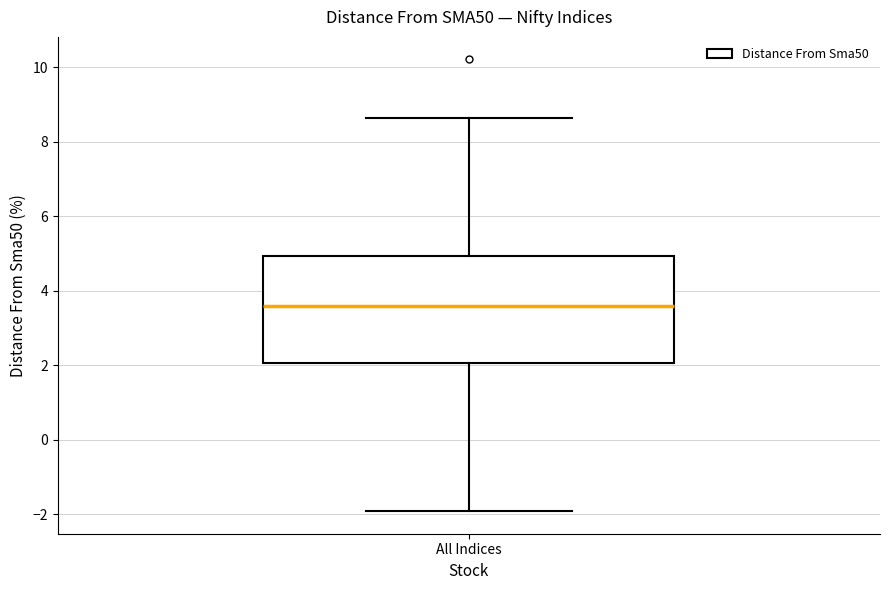

Transcribe this box plot: give where the median line is, the range the box spans, and where the two whiskers end, as read against the y-axis. The values are not printed on the chart, so give them approximately, as read against the axis.

median 3.6, box 2.0 to 5.0, whiskers -2.0 to 8.6